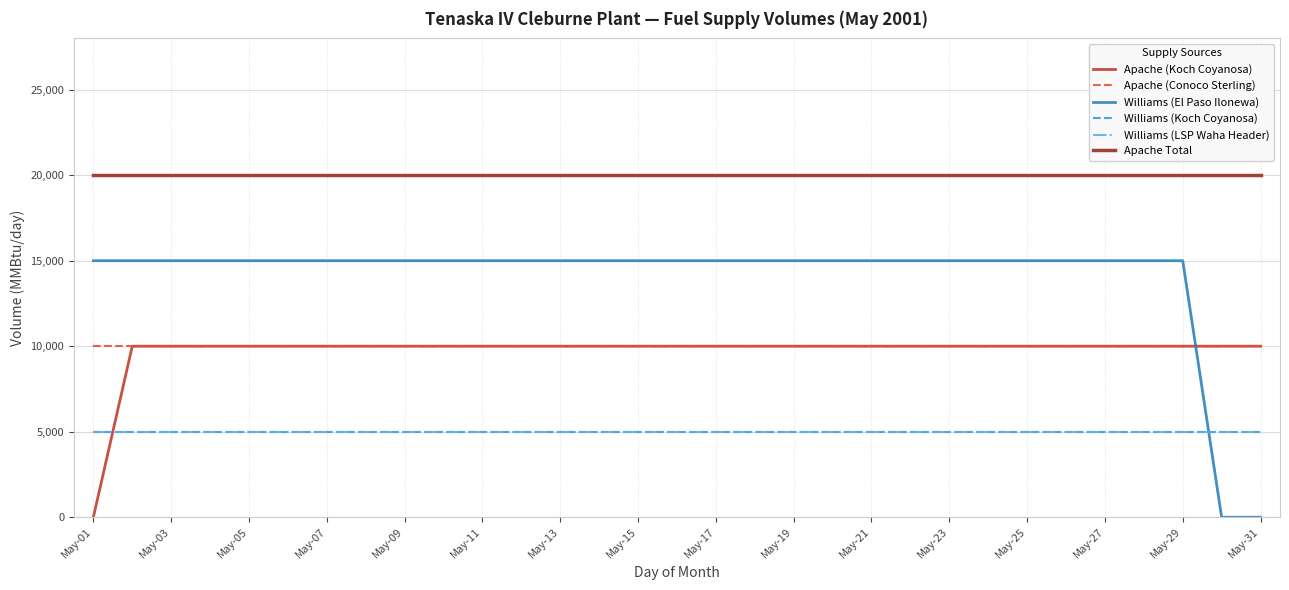

Does the chart have visible grid lines?

Yes